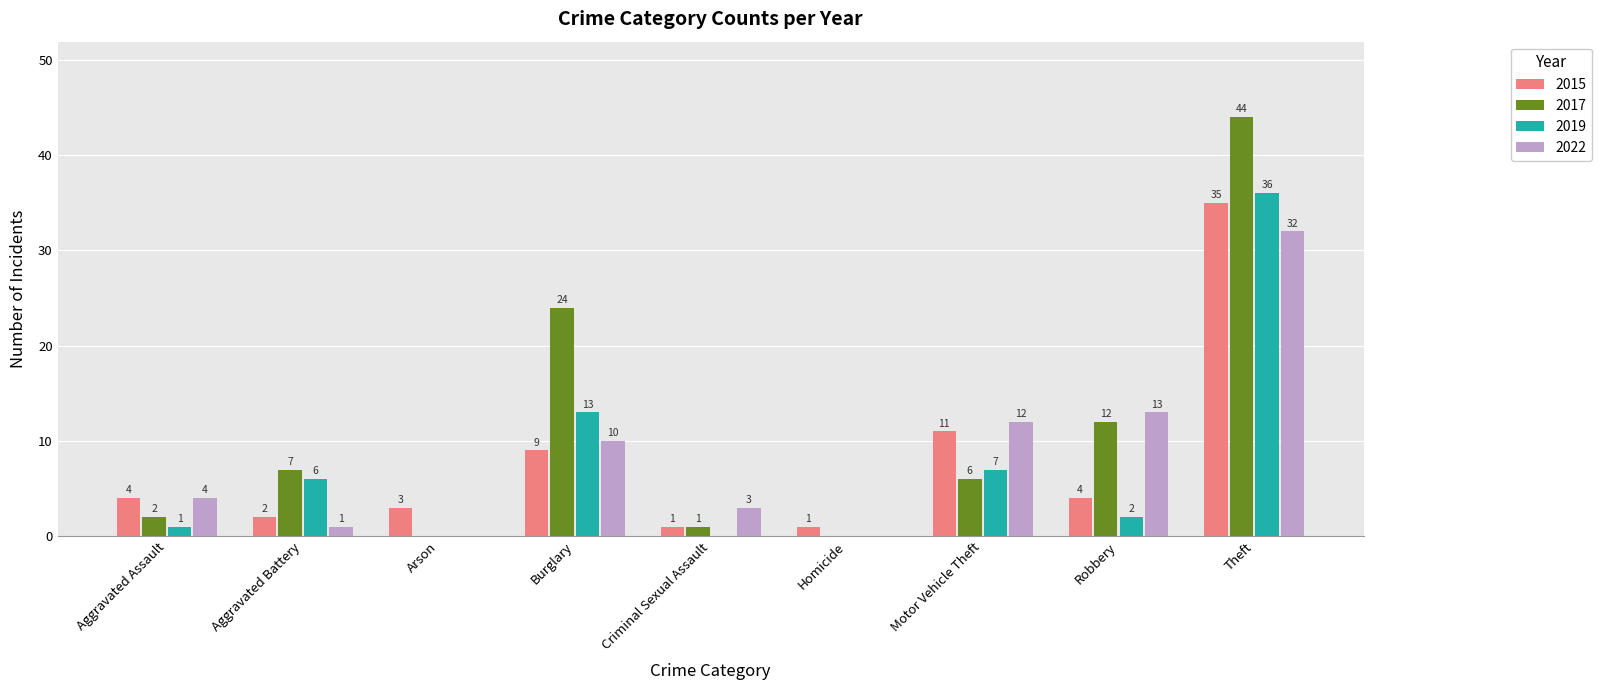

The value of 2019 at Motor Vehicle Theft is 12. True or false?

False